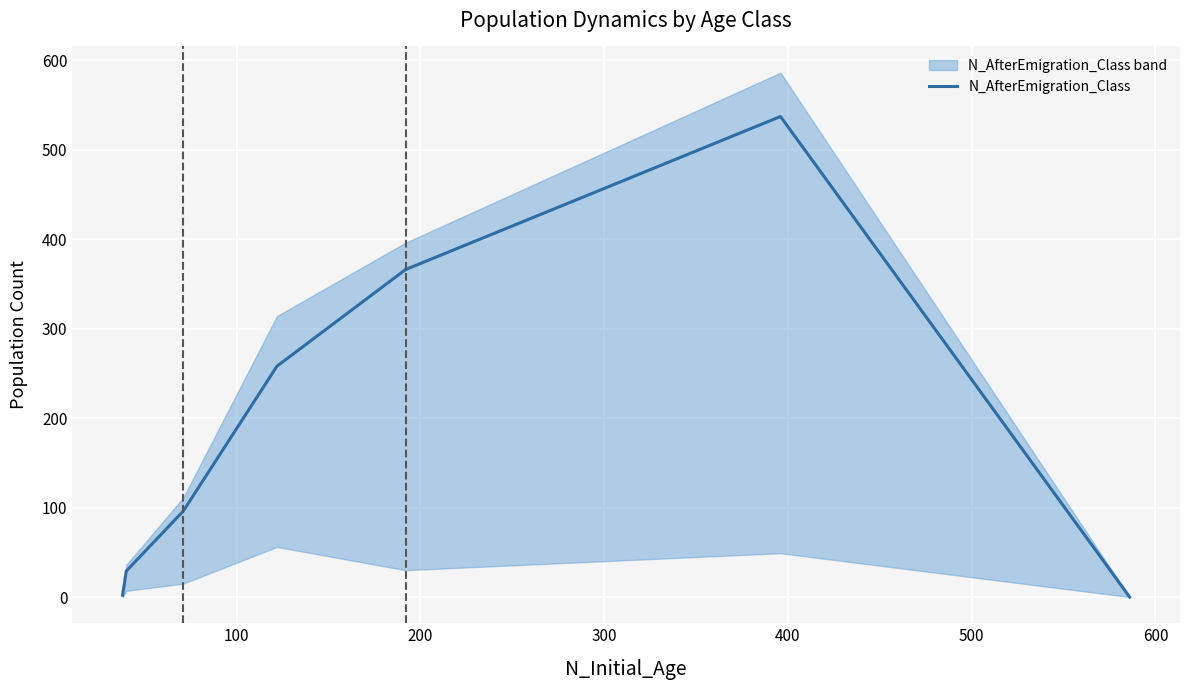

How many points are higher than both their immediate neighbors (excluding endpoints)?

1